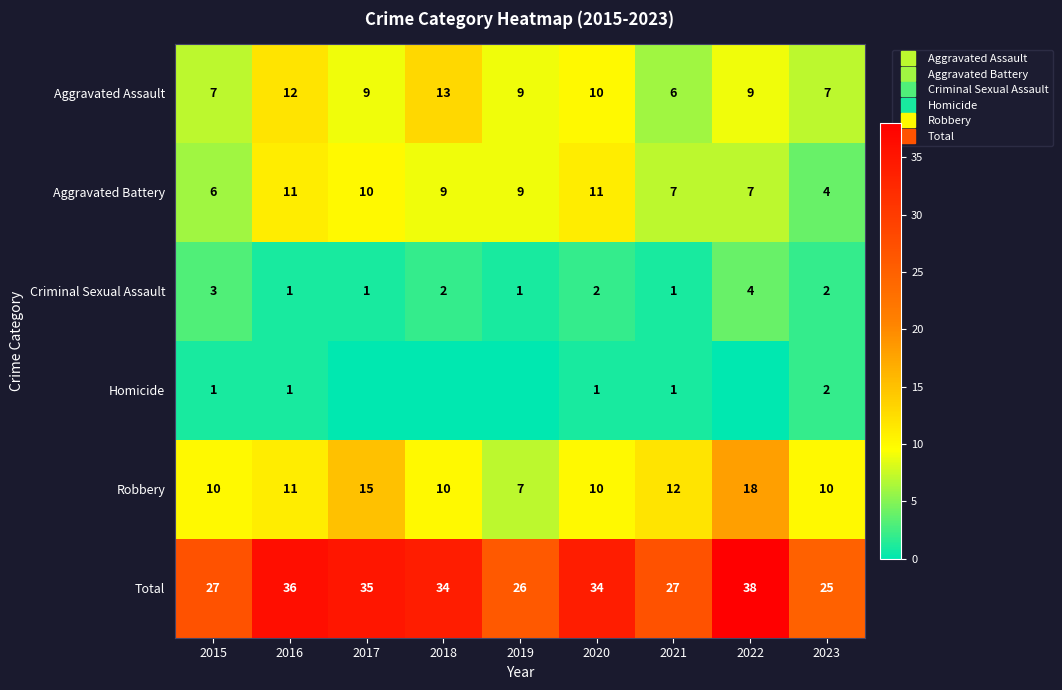

The Robbery series shows 18 at 2018. True or false?

False